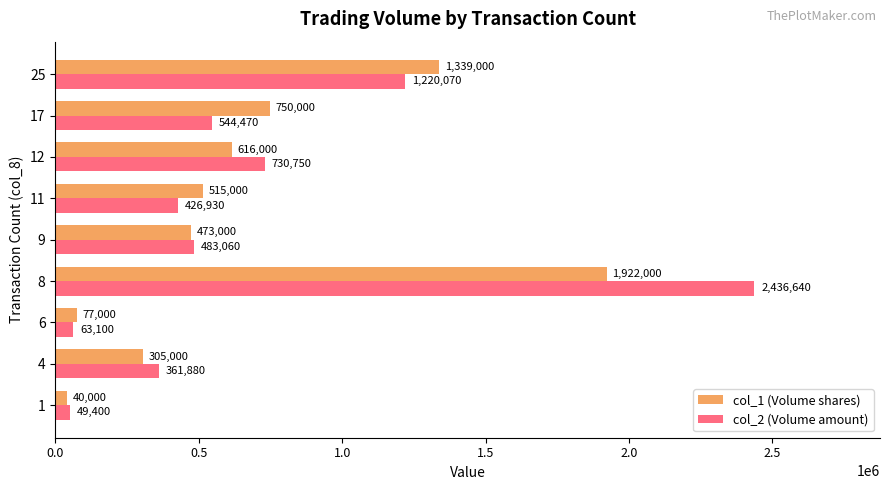

How many data points does each series have?

9